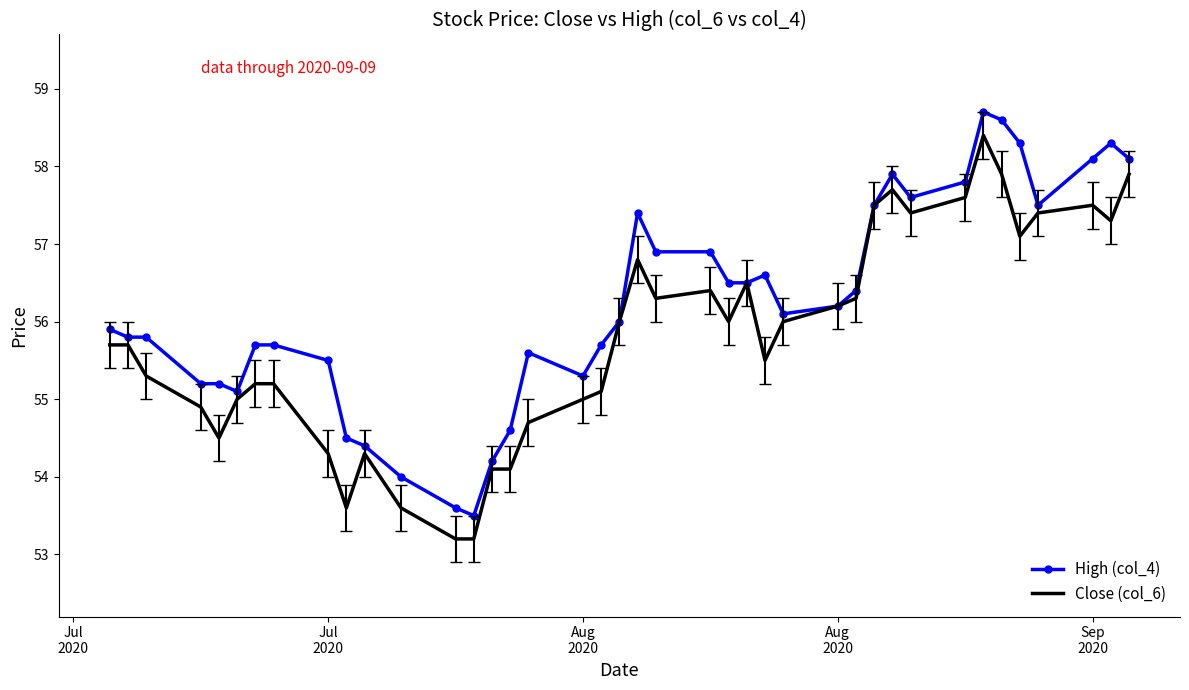

Reading left to right, what are all the values shown in this chart?

High (col_4): 55.9	55.8	55.8	55.2	55.2	55.1	55.7	55.7	55.5	54.5	54.4	54.0	53.6	53.5	54.2	54.6	55.6	55.3	55.7	56.0	57.4	56.9	56.9	56.5	56.5	56.6	56.1	56.2	56.4	57.5	57.9	57.6	57.8	58.7	58.6	58.3	57.5	58.1	58.3	58.1
Close (col_6): 55.7	55.7	55.3	54.9	54.5	55.0	55.2	55.2	54.3	53.6	54.3	53.6	53.2	53.2	54.1	54.1	54.7	55.0	55.1	56.0	56.8	56.3	56.4	56.0	56.5	55.5	56.0	56.2	56.3	57.5	57.7	57.4	57.6	58.4	57.9	57.1	57.4	57.5	57.3	57.9